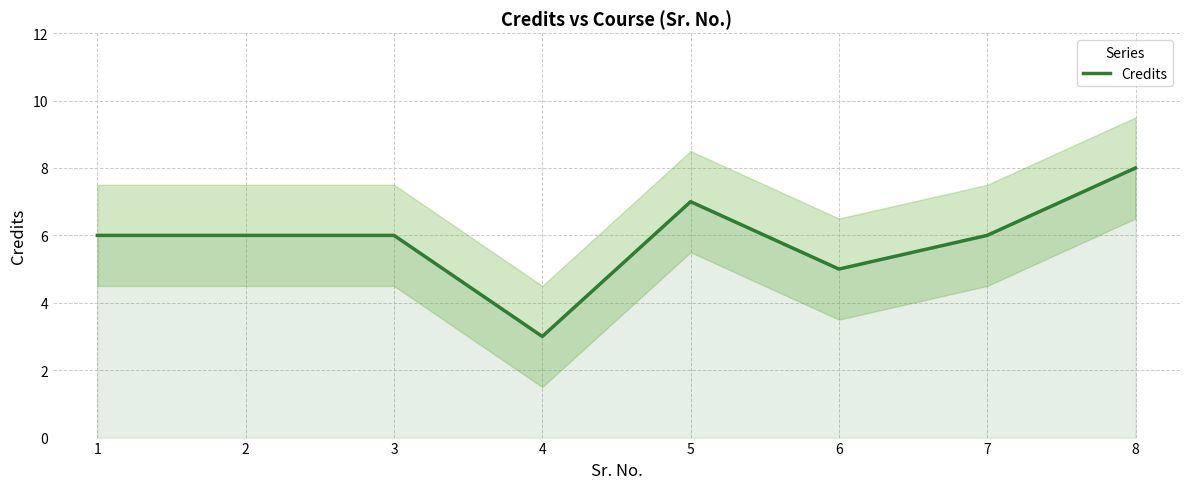

List the labels in order of value, largest first.

8, 5, 1, 2, 3, 7, 6, 4